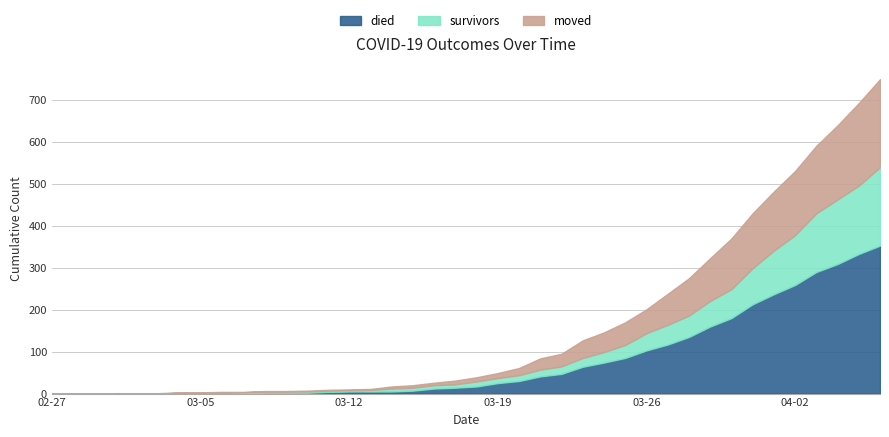

How many lines are shown in the chart?

3